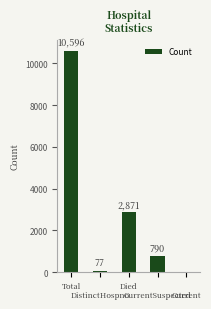

Is it true that the value at Died is 2871?

True